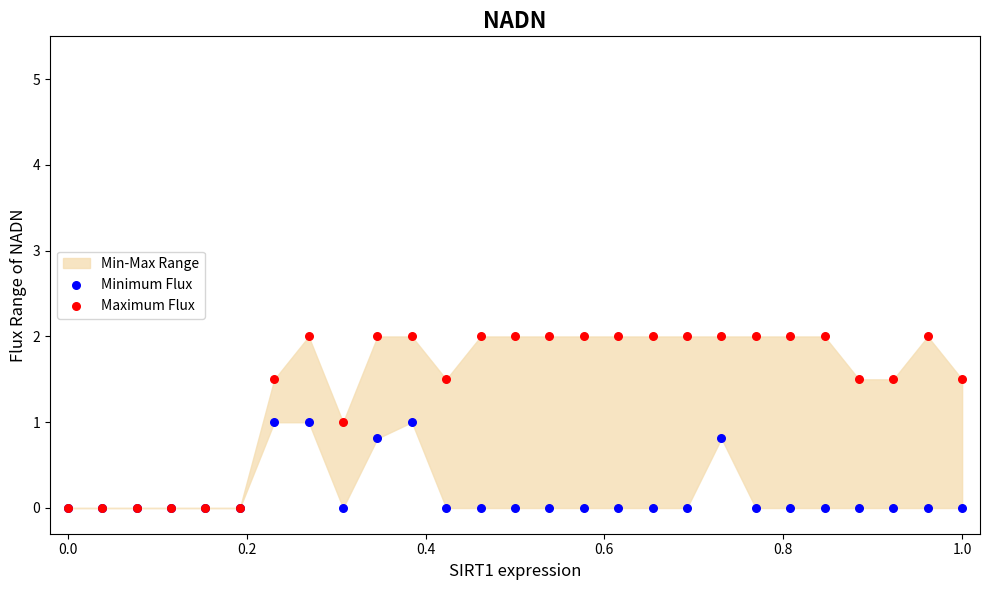

Which series has the widest spread of Y values?

Maximum Flux